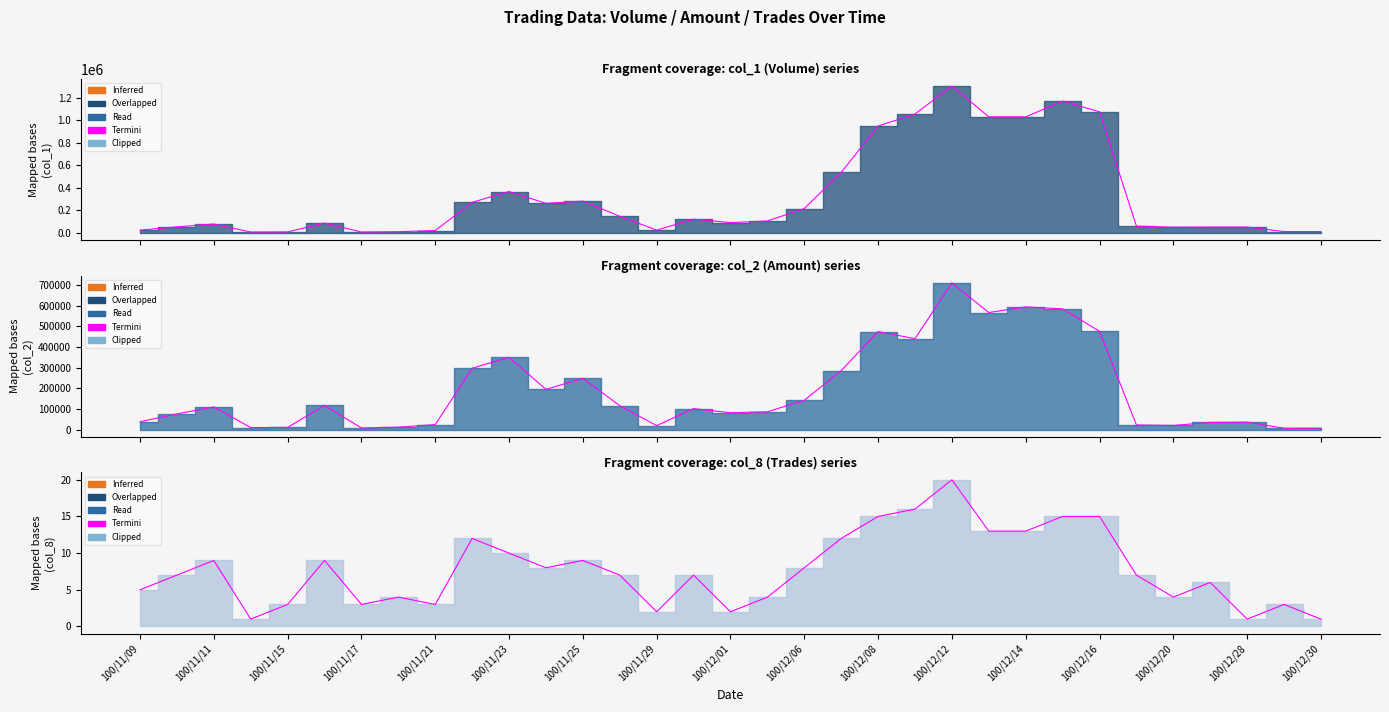

Reading left to right, extract all data points from this chart.

col_1 (Volume): 23000	52000	77000	6000	7000	86000	6000	9000	19000	270000	366000	261000	281000	146000	23000	120000	90000	104000	215000	536000	948000	1055000	1304000	1030000	1030000	1170000	1075000	58000	49000	50000	50000	10000	10000
col_2 (Amount): 38070	75810	109970	9540	10470	117040	7710	11660	24090	297210	350580	194800	248350	115620	18930	101600	81500	86220	141910	285480	474890	440700	710840	567390	594530	585000	476100	22290	19940	34600	36000	6410	6900
col_8 (Trades): 5	7	9	1	3	9	3	4	3	12	10	8	9	7	2	7	2	4	8	12	15	16	20	13	13	15	15	7	4	6	1	3	1